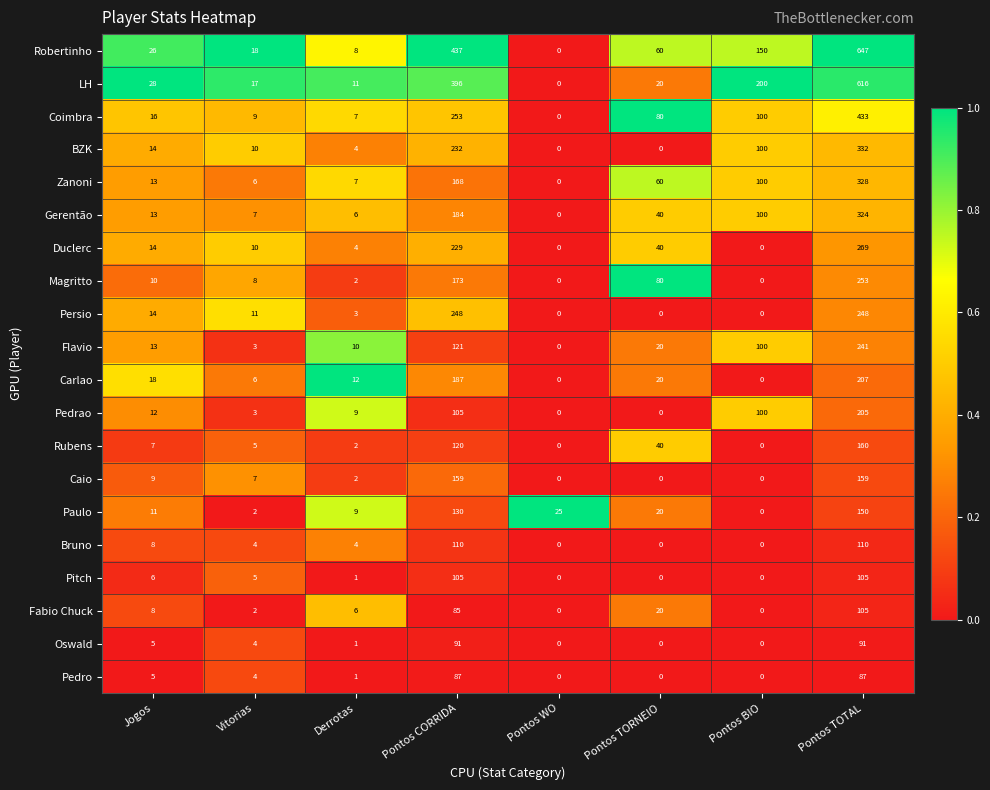

Count the number of categories in the chart.

8